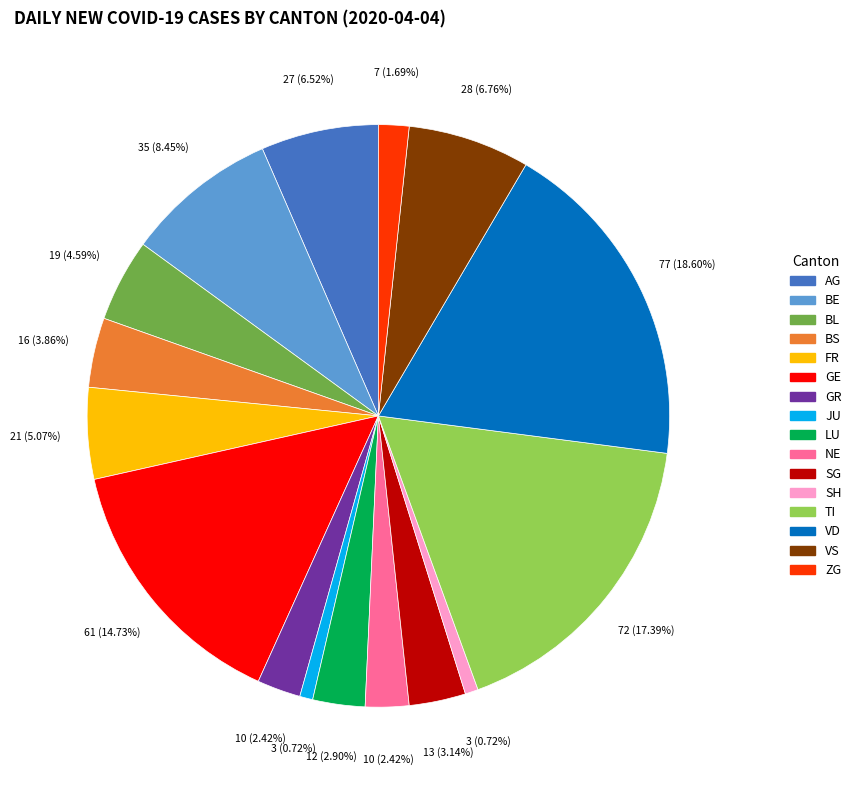

Is there a majority slice in this chart?

No